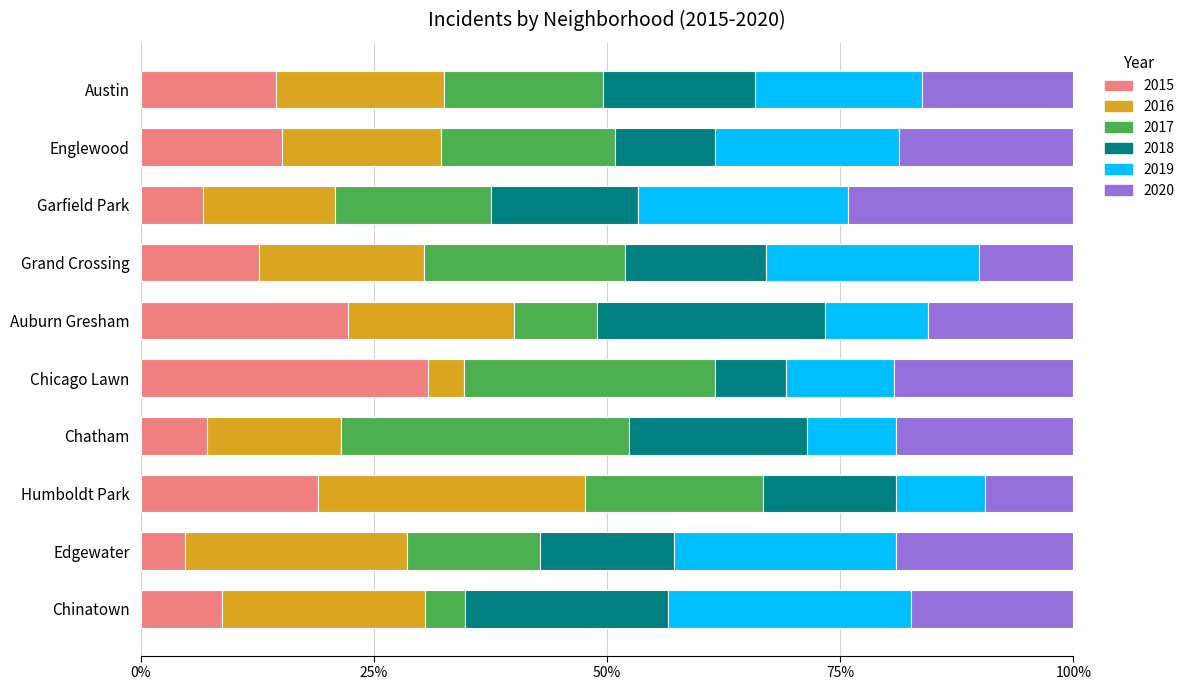

Is it true that 2015 equals 37.8 at Auburn Gresham?

False